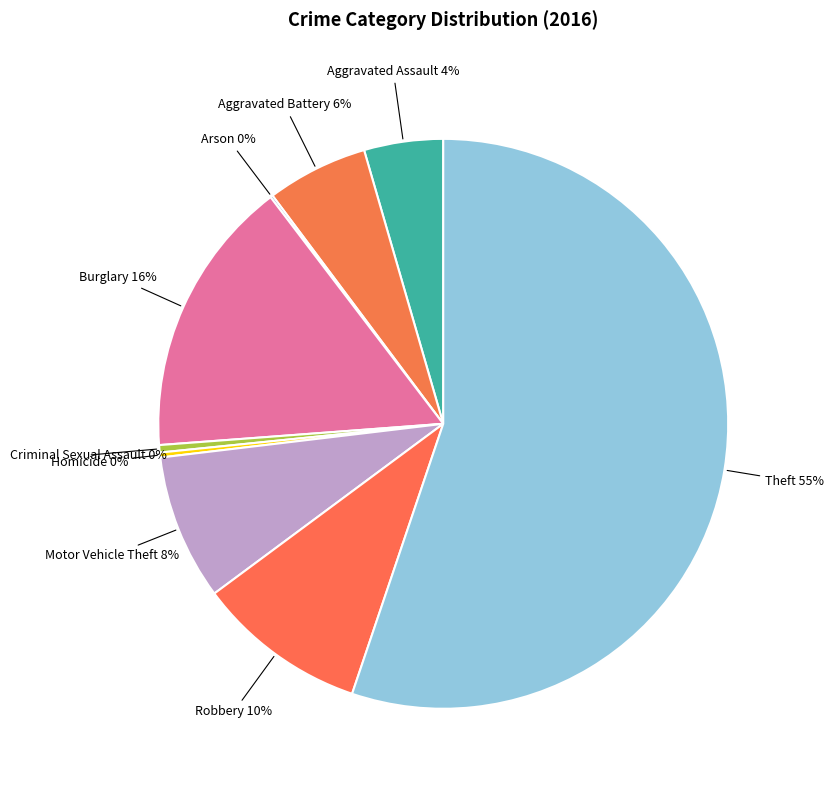

How many segments does this pie chart have?

9